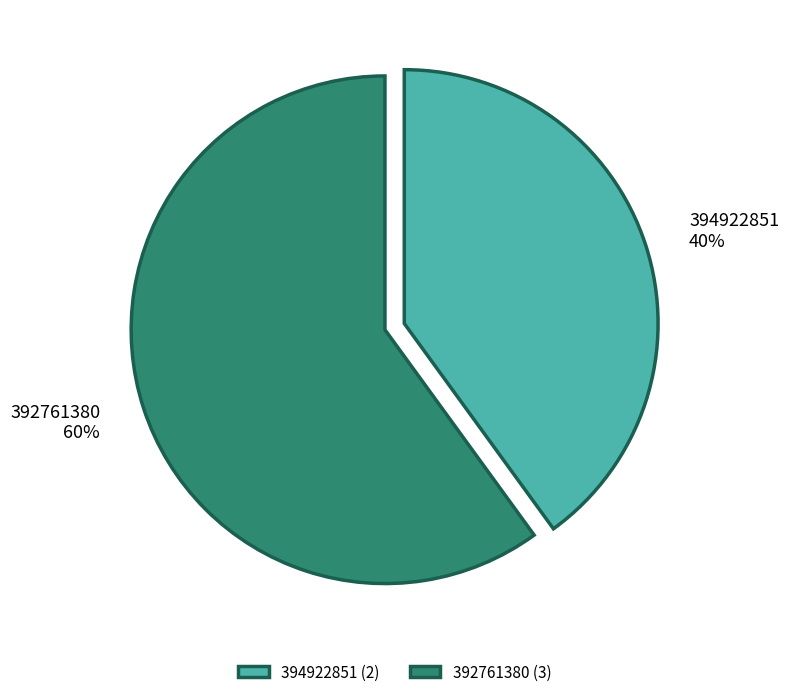

What percentage is the 394922851 slice, to the nearest percent?

40%